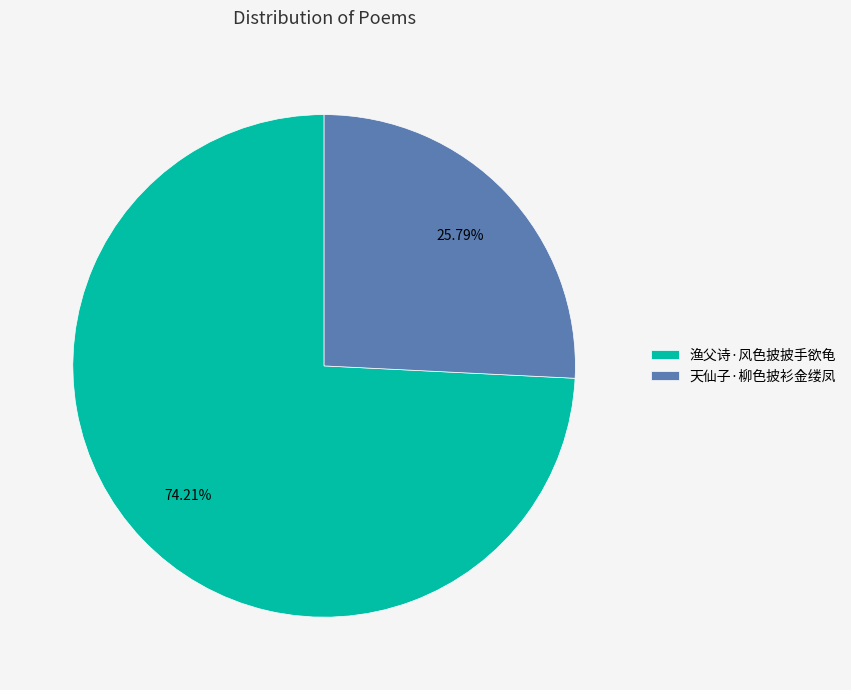

Is the sum of 渔父诗·风色披披手欲龟 and 天仙子·柳色披衫金缕凤 greater than half?

Yes